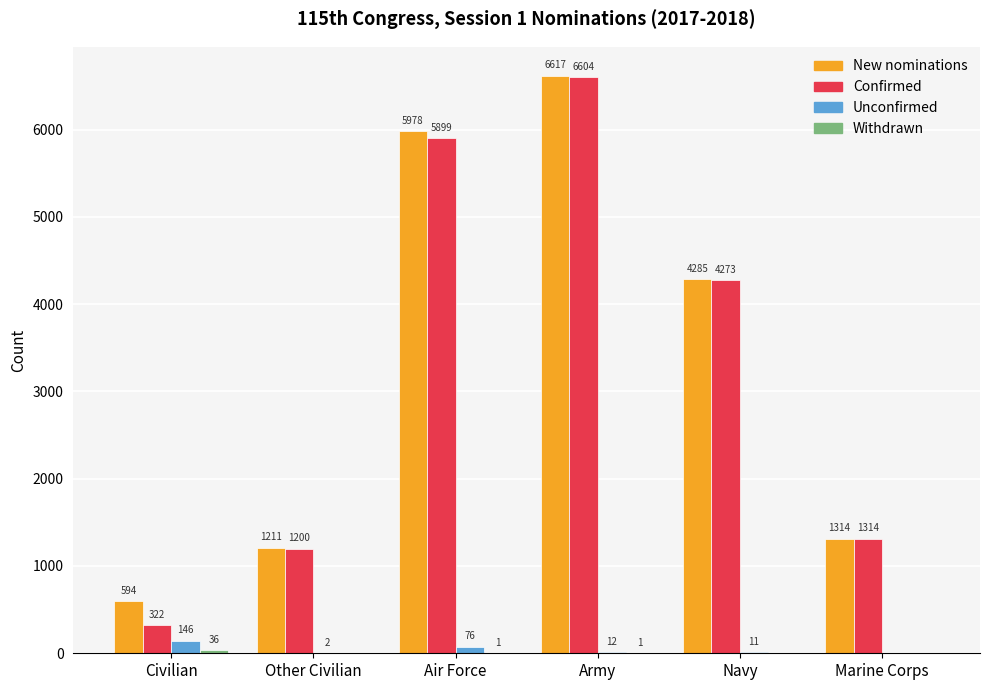

Does the chart contain stacked bars?

No